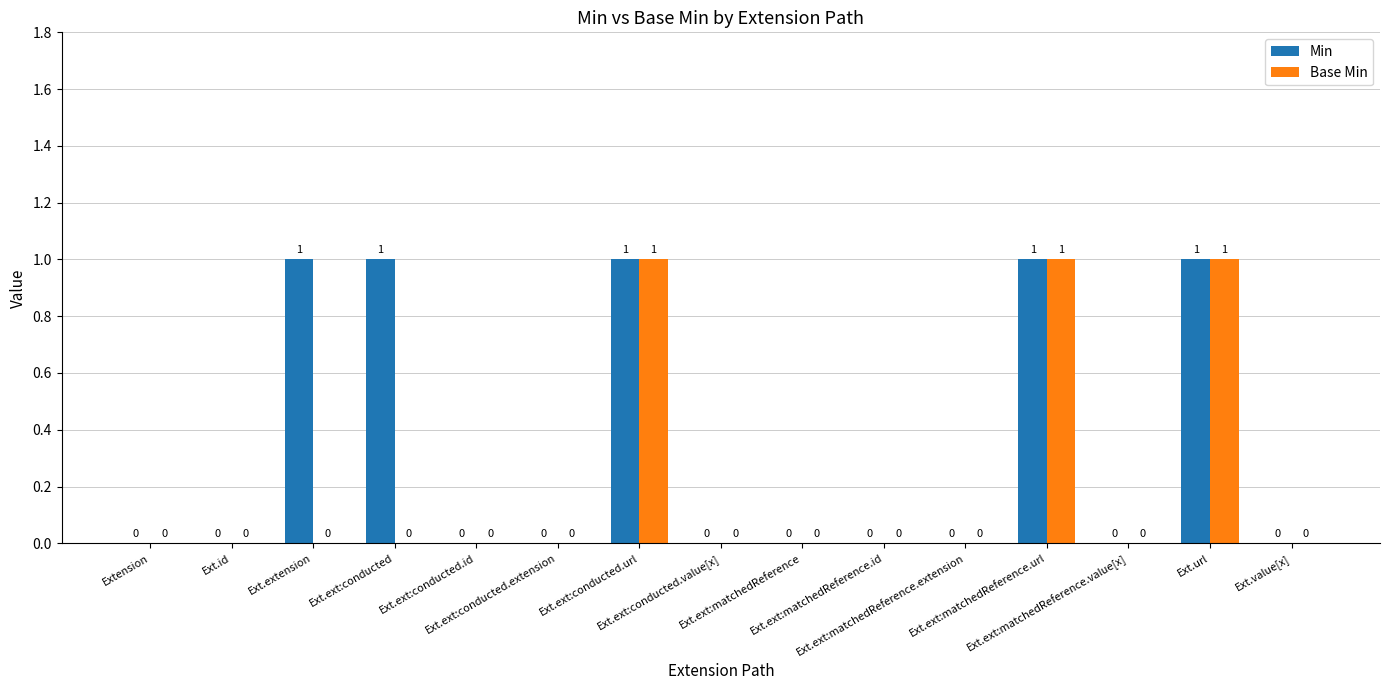

Count the Min values in the range 0 to 1.

15